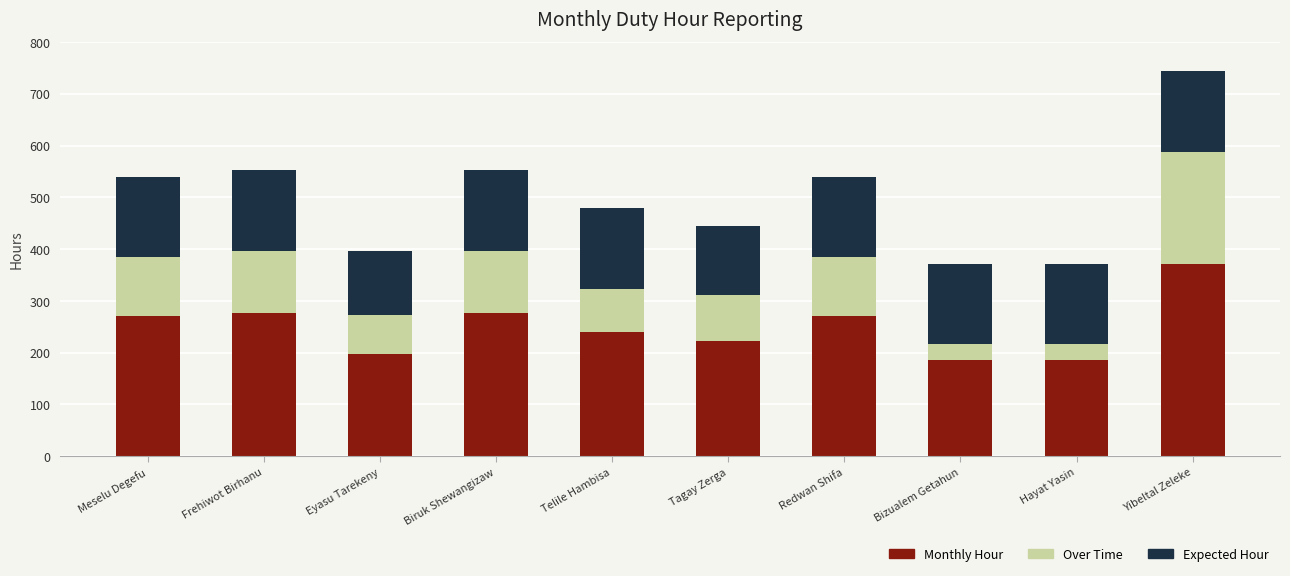

How many series are shown in this chart?

3